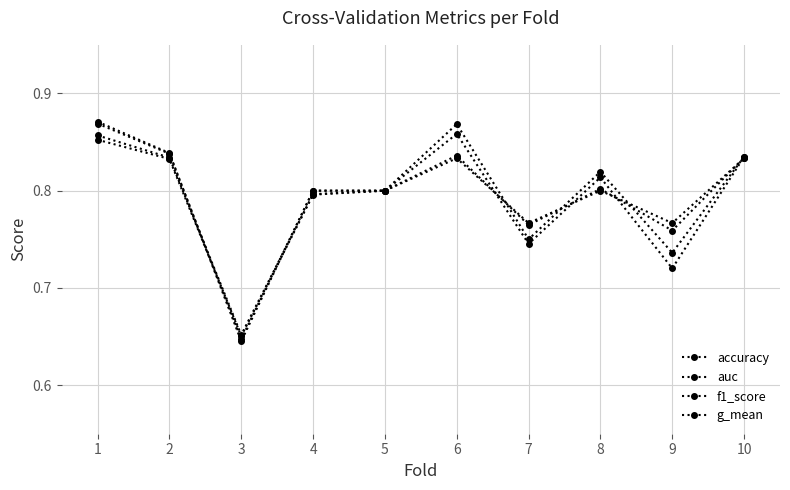

After their last crossing, which series has the higher values: g_mean or f1_score?

g_mean